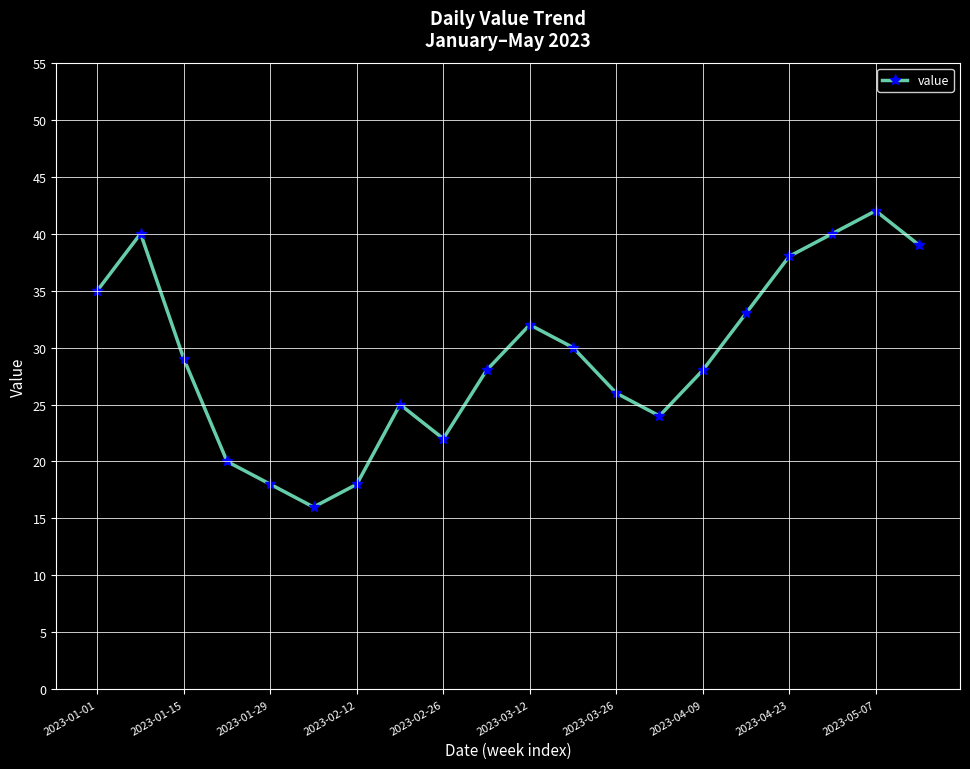

How many points are higher than both their immediate neighbors (excluding endpoints)?

4